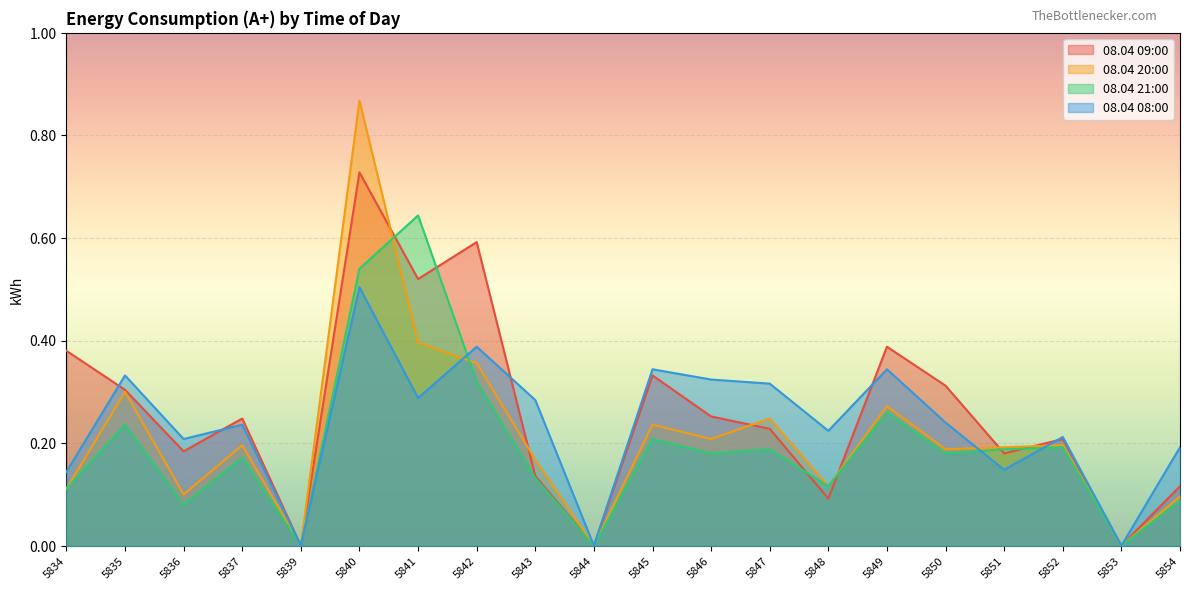

Reading left to right, what are all the values shown in this chart?

08.04 09:00: 0.4	0.3	0.2	0.2	0.0	0.7	0.5	0.6	0.1	0.0	0.3	0.3	0.2	0.1	0.4	0.3	0.2	0.2	0.0	0.1
08.04 20:00: 0.1	0.3	0.1	0.2	0.0	0.9	0.4	0.4	0.2	0.0	0.2	0.2	0.2	0.1	0.3	0.2	0.2	0.2	0.0	0.1
08.04 21:00: 0.1	0.2	0.1	0.2	0.0	0.5	0.6	0.3	0.1	0.0	0.2	0.2	0.2	0.1	0.3	0.2	0.2	0.2	0.0	0.1
08.04 08:00: 0.1	0.3	0.2	0.2	0.0	0.5	0.3	0.4	0.3	0.0	0.3	0.3	0.3	0.2	0.3	0.2	0.1	0.2	0.0	0.2